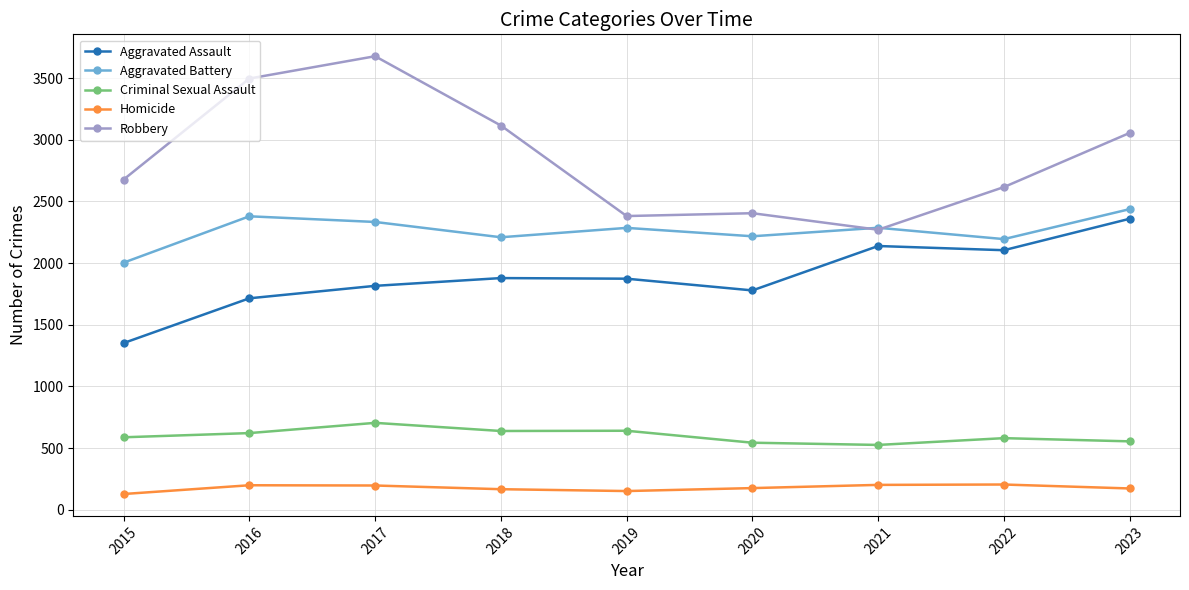

What is the minimum value for Aggravated Assault?

1351